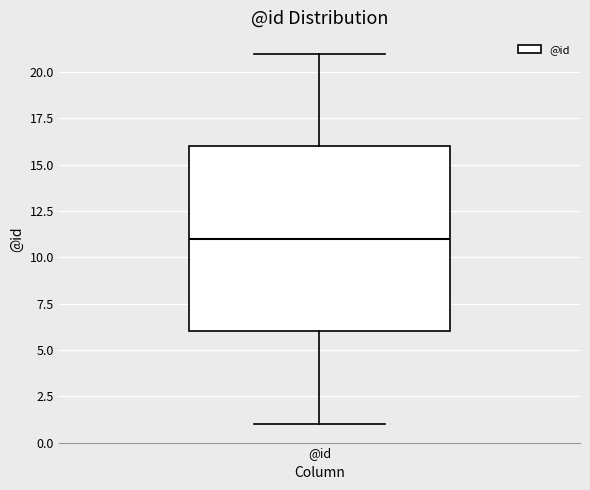

Transcribe this box plot: give where the median line is, the range the box spans, and where the two whiskers end, as read against the y-axis. The values are not printed on the chart, so give them approximately, as read against the axis.

median 11, box 6 to 16, whiskers 1 to 21